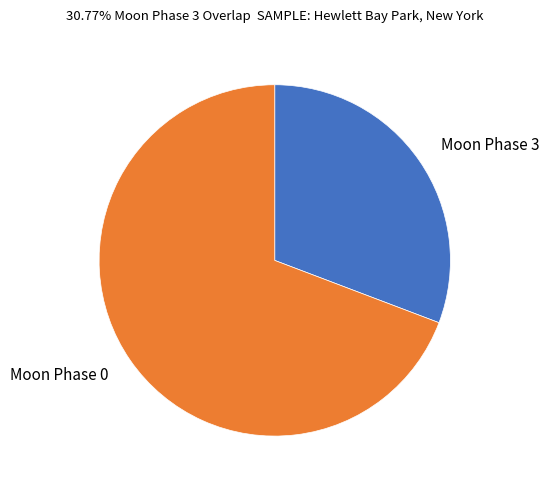

Approximately how many times larger is the value at Moon Phase 3 compared to Moon Phase 0?

0.4